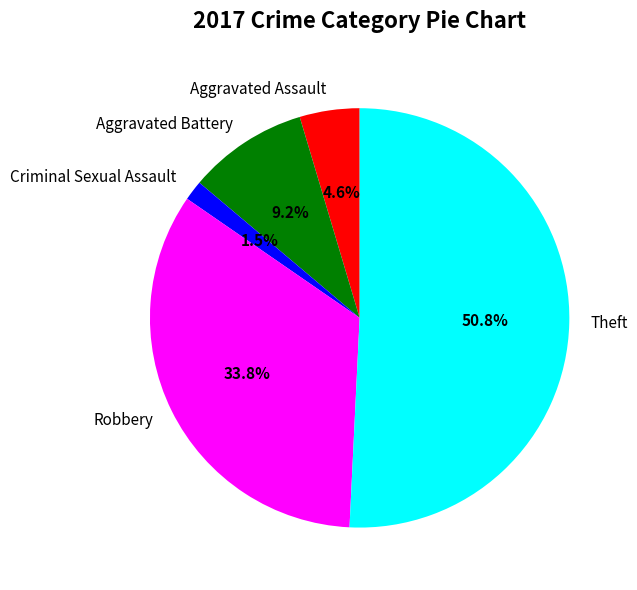

Is there any slice that represents more than half of the pie?

Yes